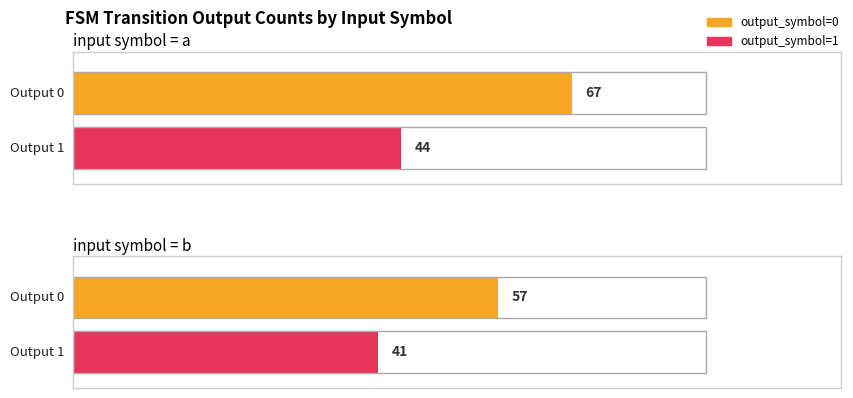

Reading left to right, what are all the values shown in this chart?

output_symbol=0 (count): input=a=67	input=b=57
output_symbol=1 (count): input=a=44	input=b=41